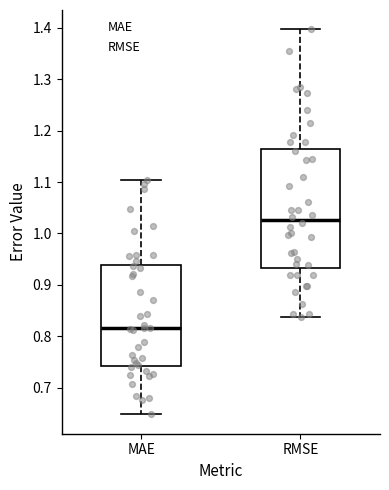

Where does the median line of the box for RMSE sit on the y-axis? The values are not printed on the chart, so give them approximately, as read against the axis.

1.03